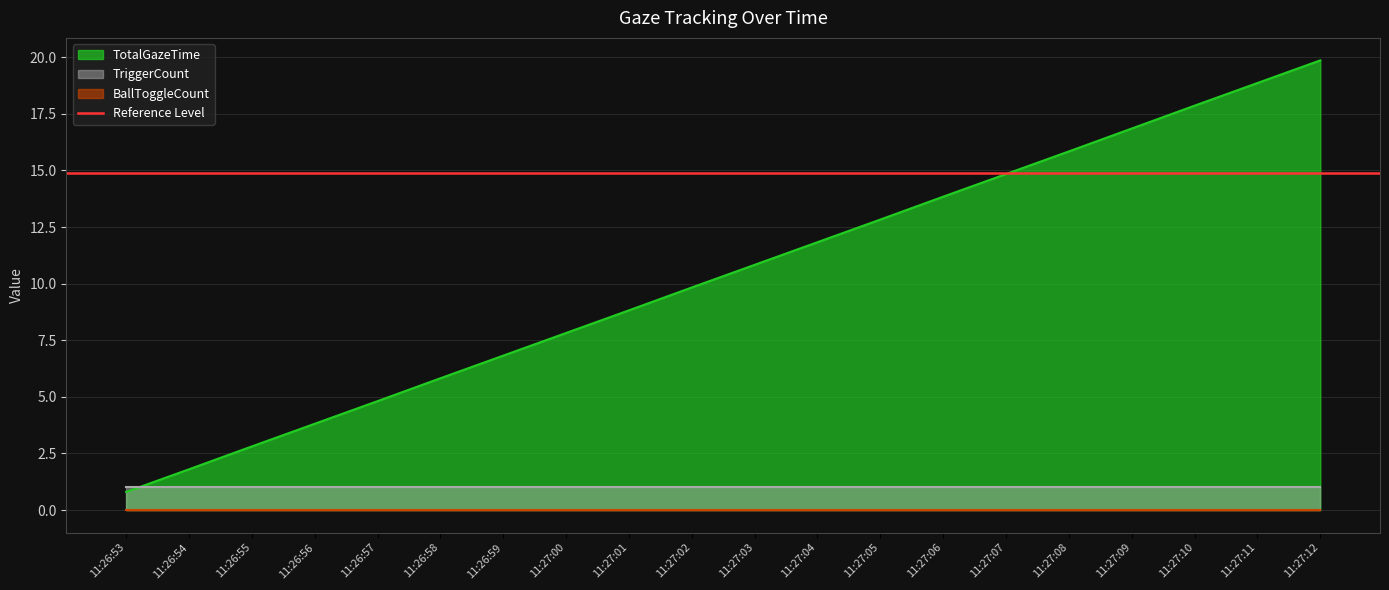

The TotalGazeTime series shows 8.8 at 11:27:01. True or false?

True